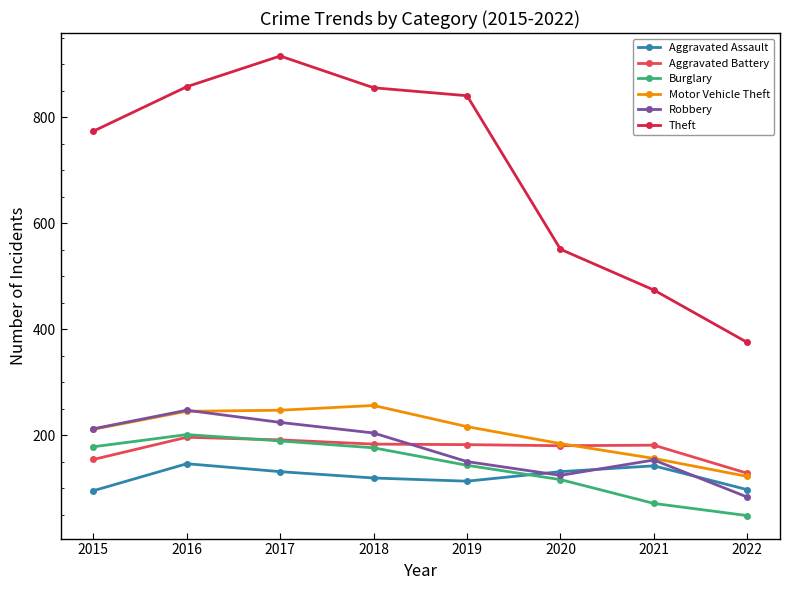

Which series has the largest total across all categories?

Theft